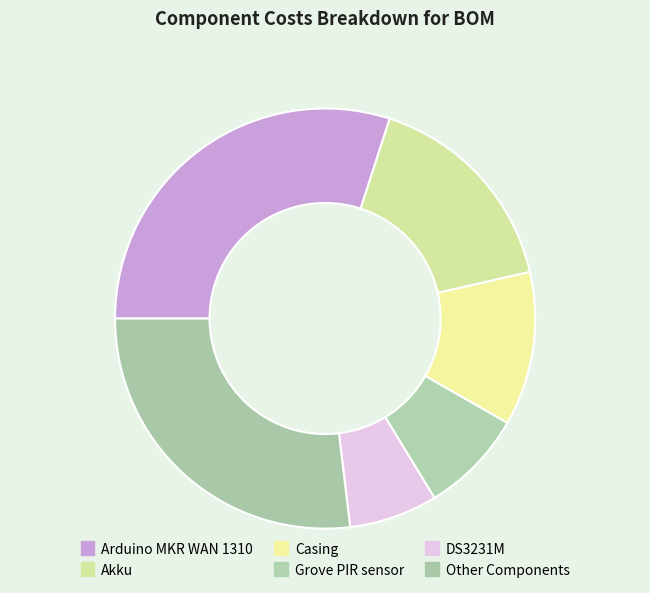

How many slices are in this pie chart?

6